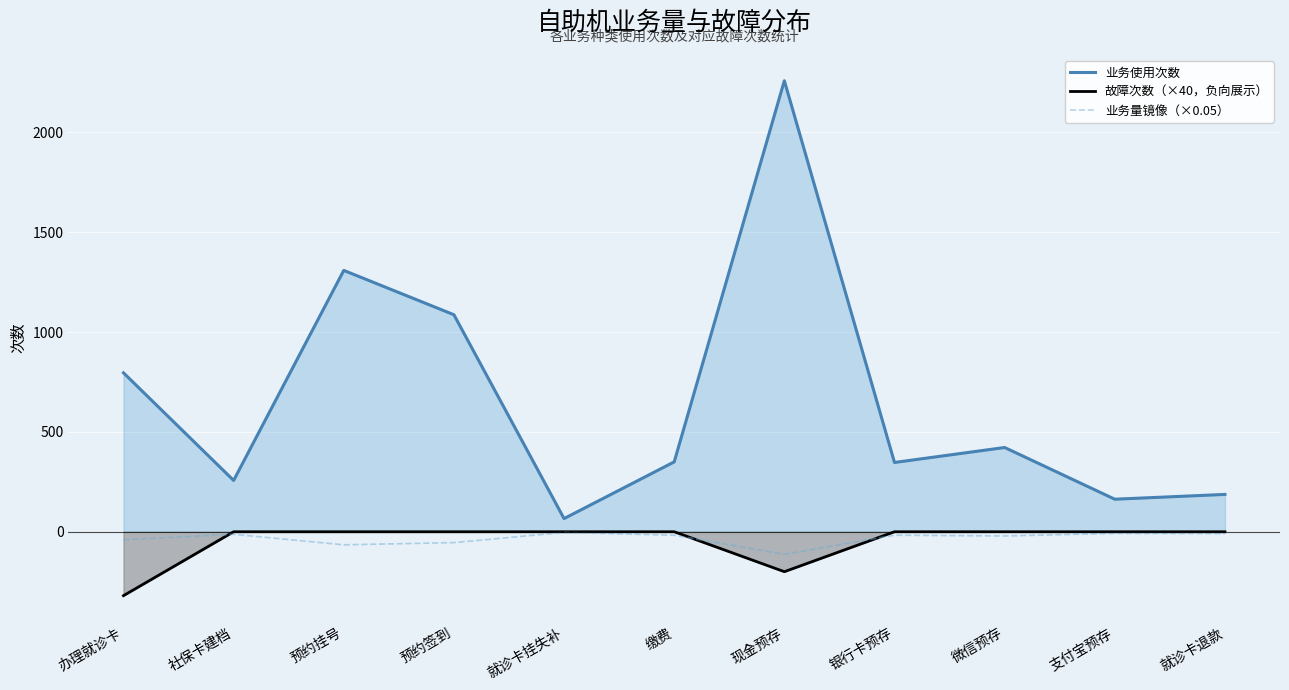

True or false: 业务使用次数 and 故障次数（×40，负向展示） intersect in this chart.

False